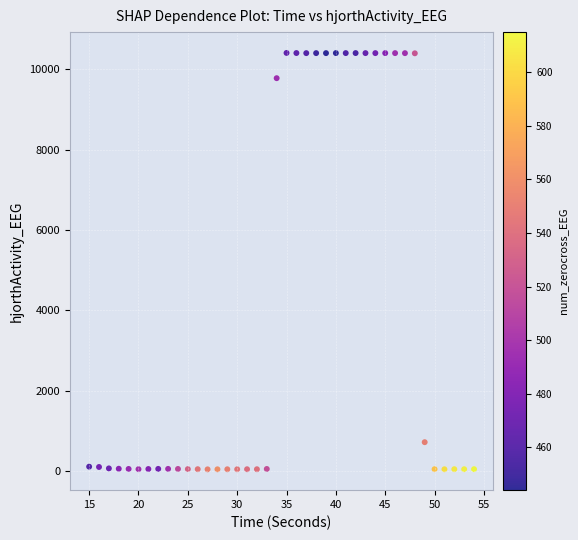

What is the range of Y values (max minus min)?

10368.6